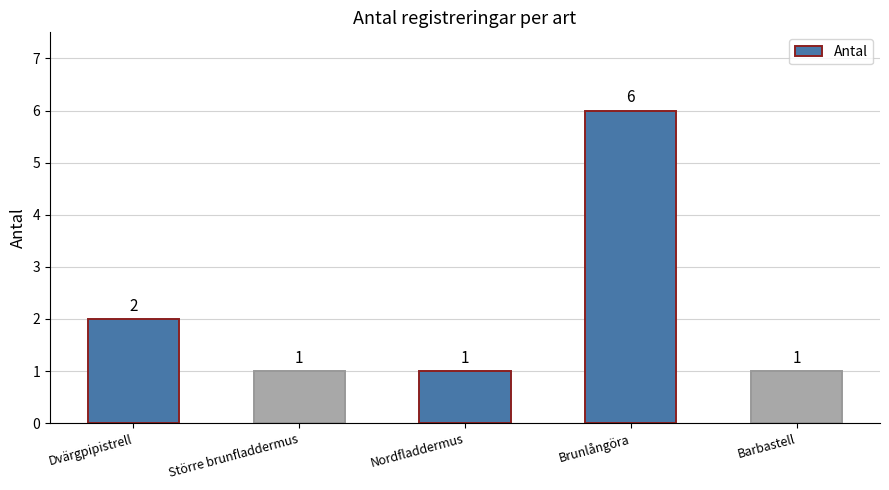

Reading left to right, extract all data points from this chart.

Dvärgpipistrell=2	Större brunfladdermus=1	Nordfladdermus=1	Brunlångöra=6	Barbastell=1